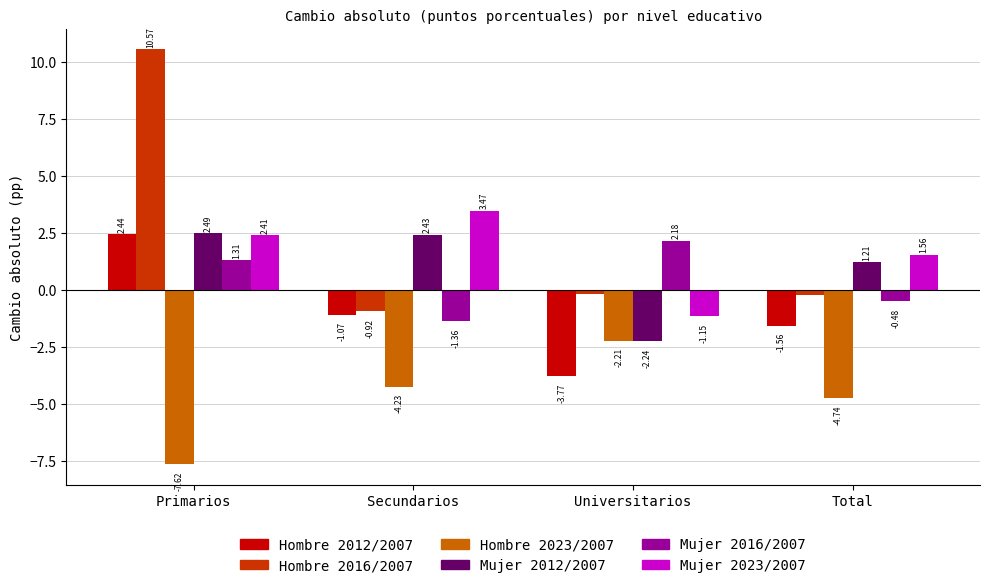

What is the difference between the highest and lowest values at Secundarios?

7.7